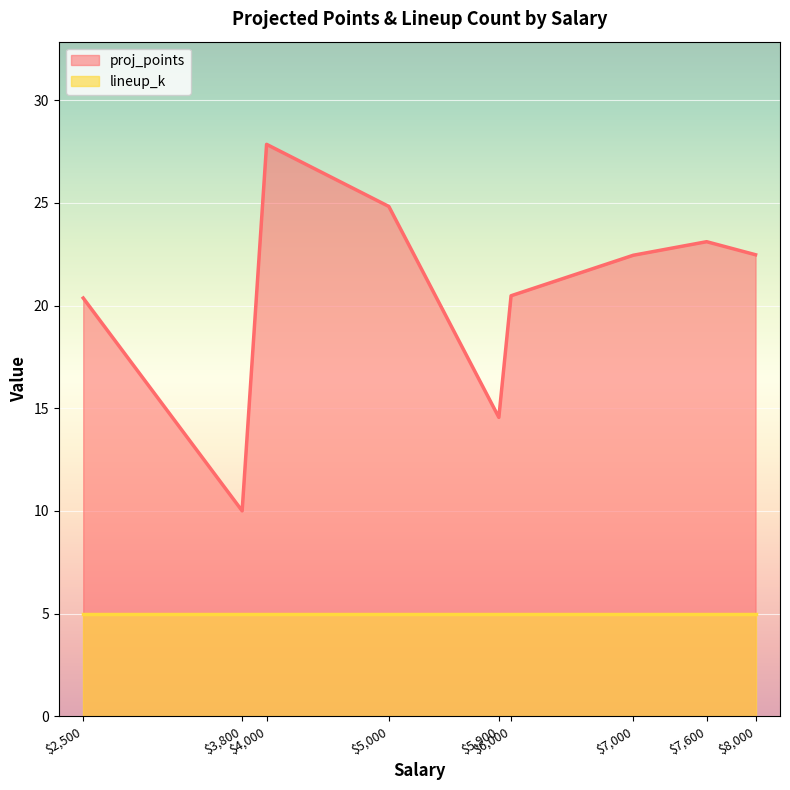

Is it true that proj_points equals 6.2 at 6000?

False